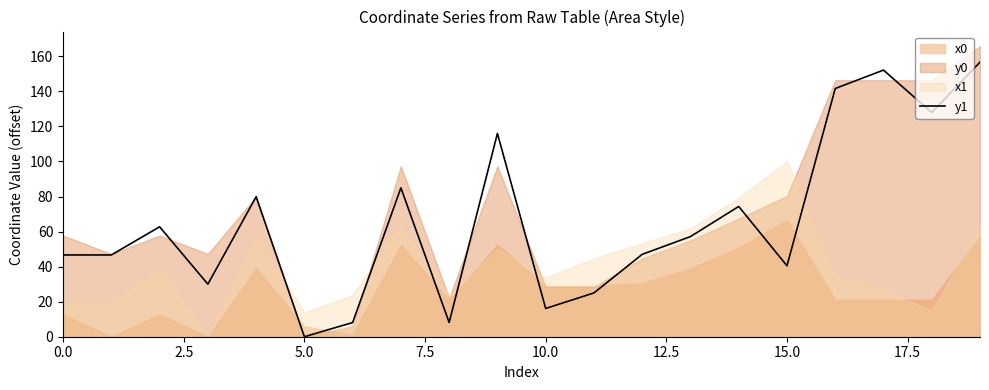

How many lines are shown in the chart?

1